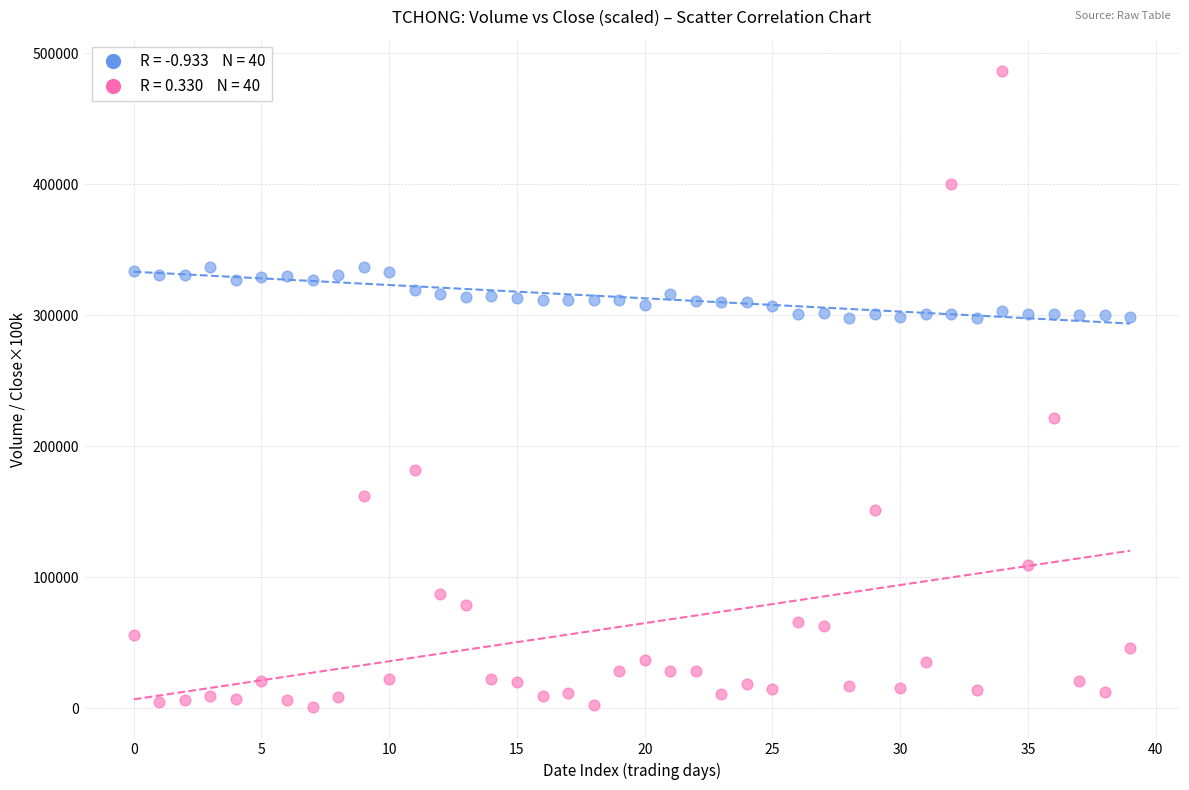

Across all data points, what is the range of Y values (max minus min)?

485000